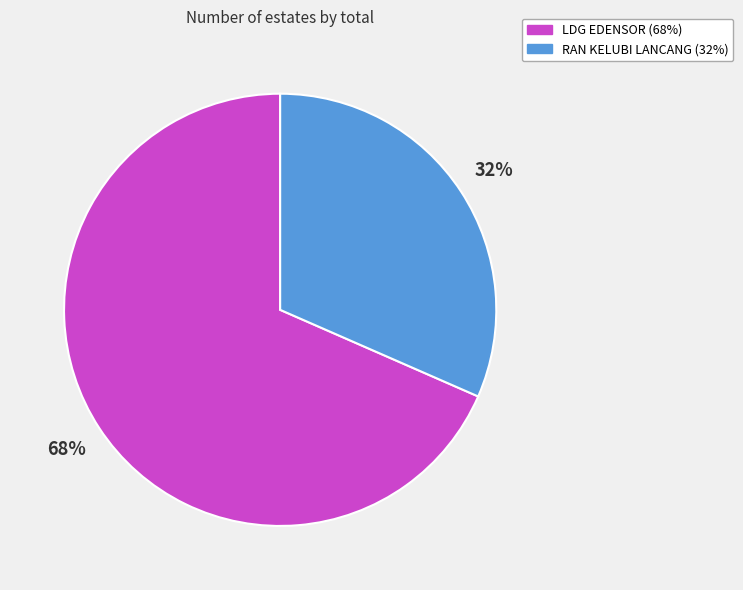

Do LDG EDENSOR and RAN KELUBI LANCANG together represent more than half of the pie?

Yes